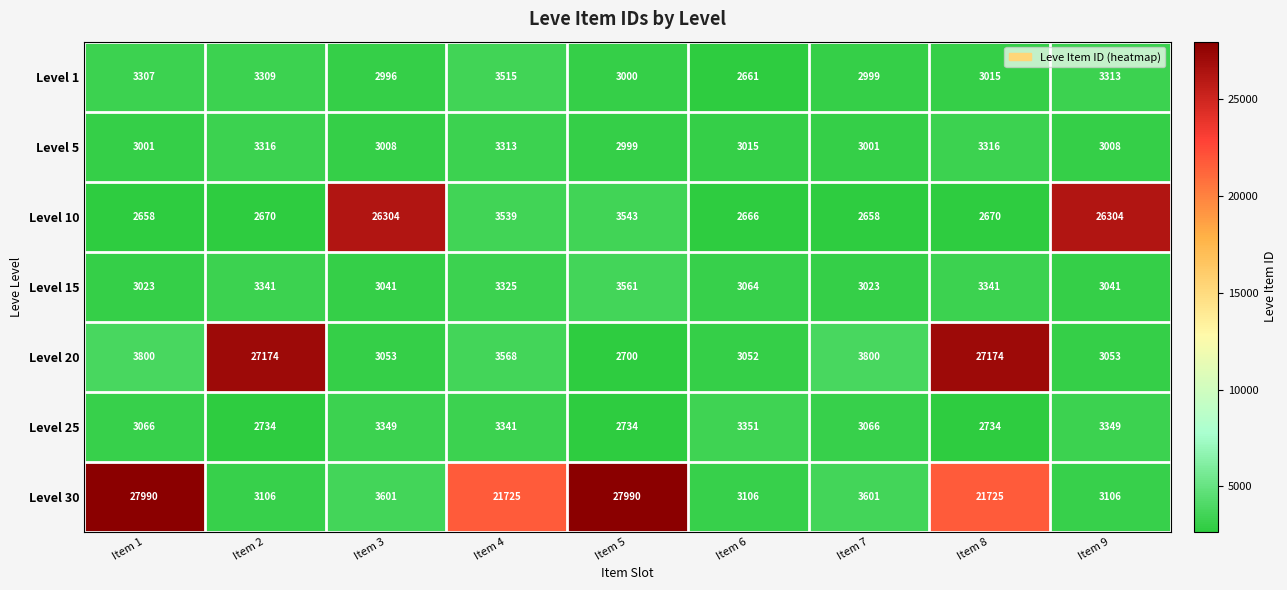

What is the difference between the maximum and second lowest values in the Level 20 series?

24122